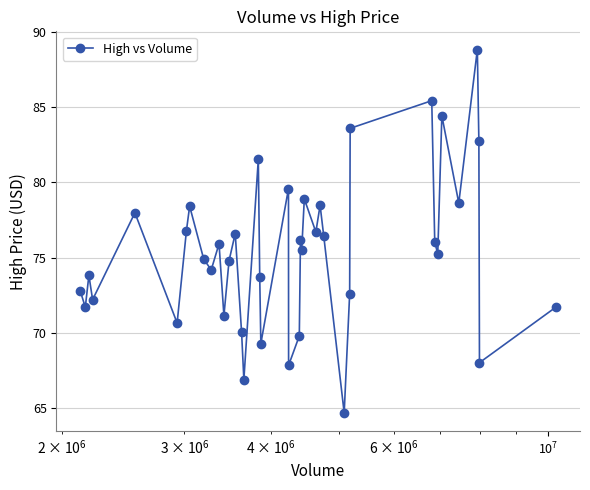

What is the minimum value shown in the chart?

64.7